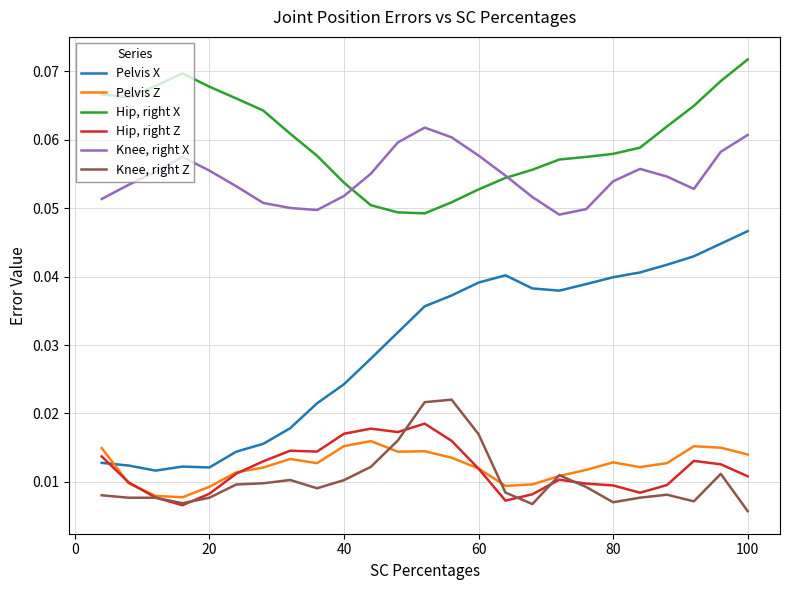

At how many categories does at least one series exceed 0?

25